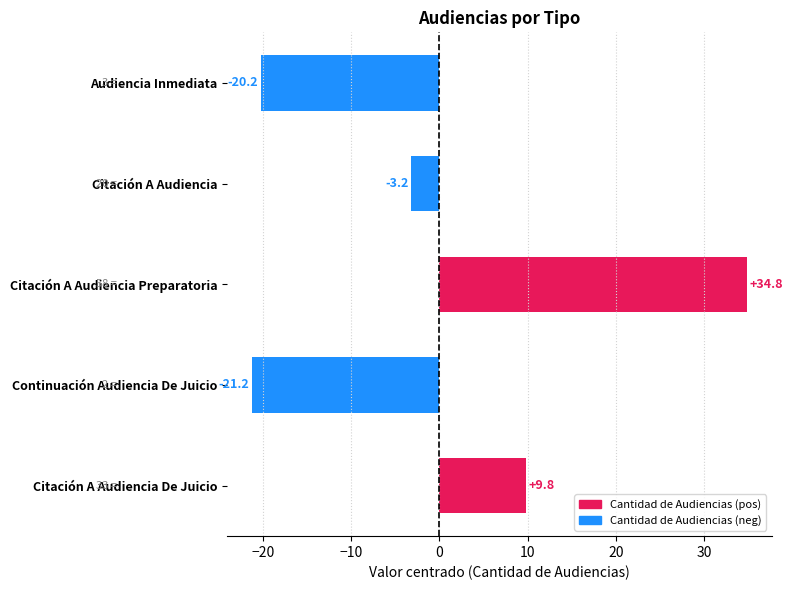

Which has a higher value, Audiencia Inmediata or Citación A Audiencia?

Citación A Audiencia